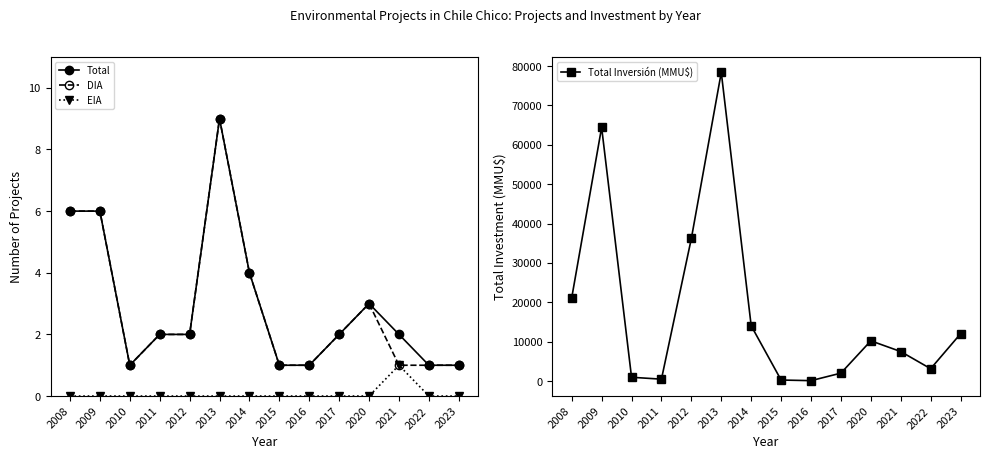

True or false: DIA and Total Inversión (MMU$) cross at least once.

False